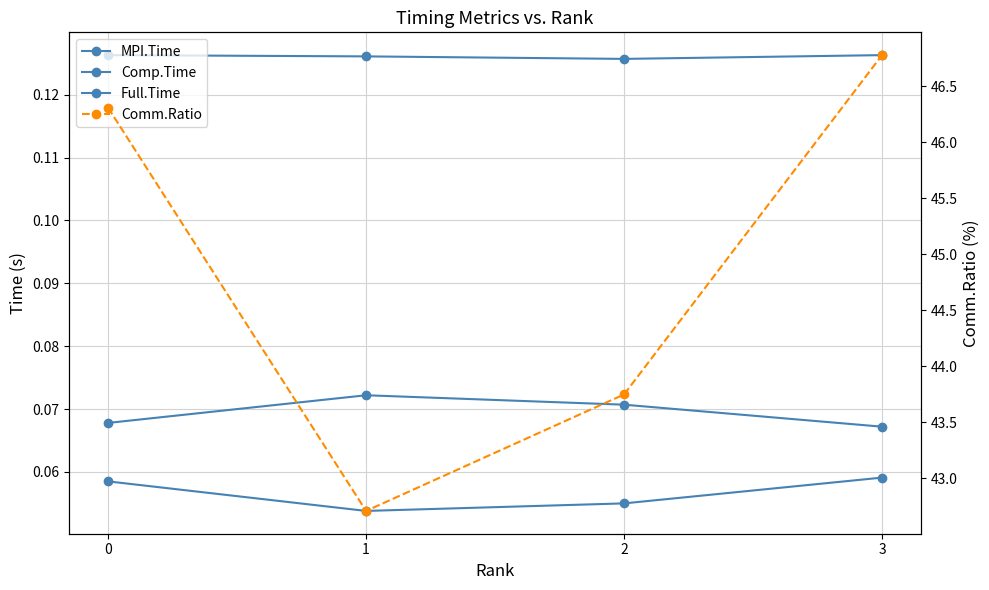

How many data points does each series have?

4